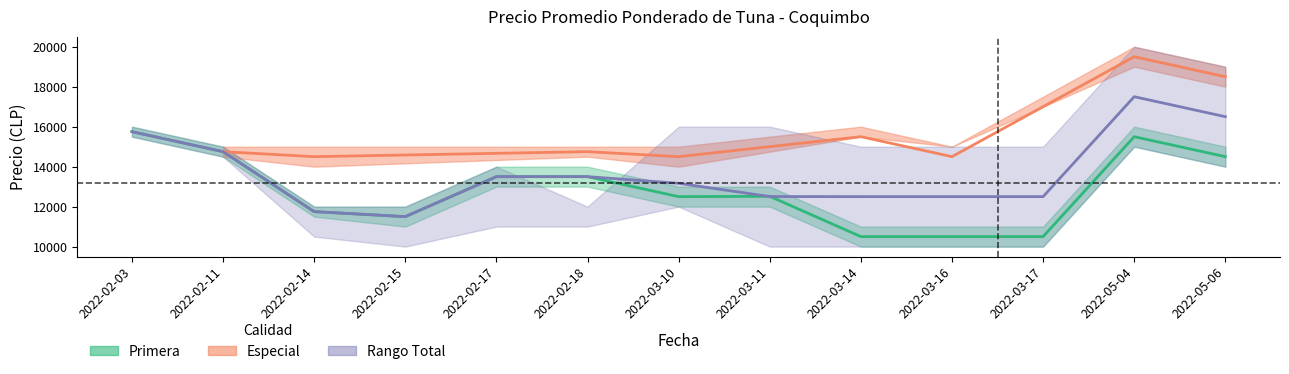

Which label corresponds to the smallest value in the chart?

2022-02-15